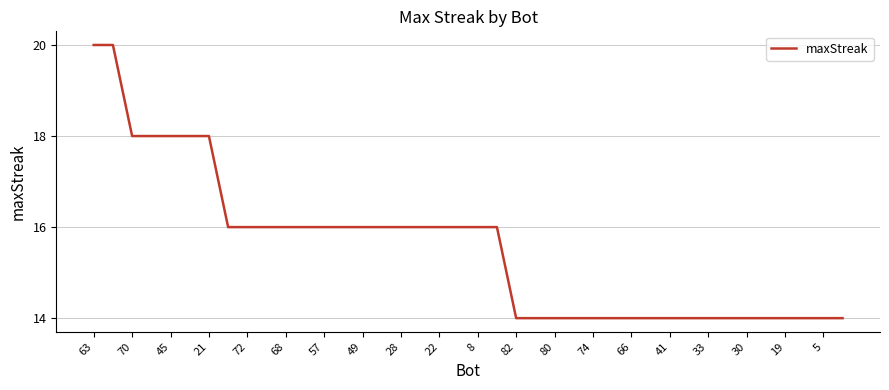

What is the difference between the maximum and minimum values?

6